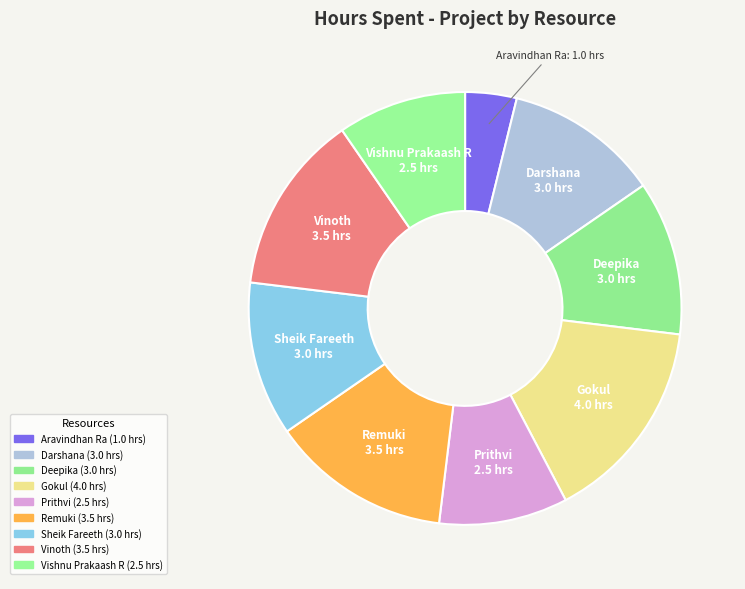

Is it true that Darshana is 12% of the pie?

True